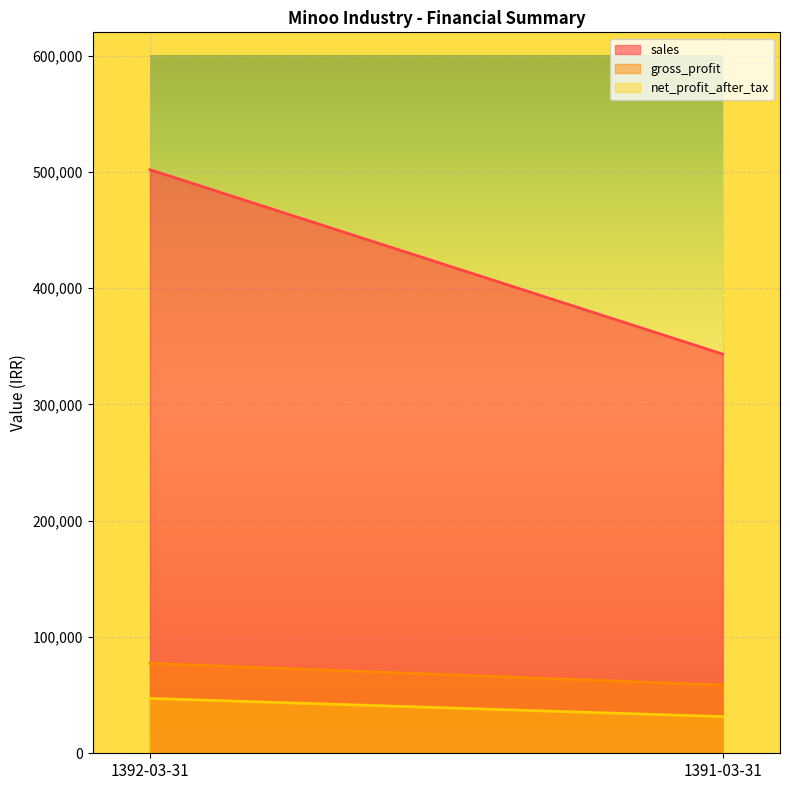

What is the sum of the net_profit_after_tax values at 1391-03-31 and 1392-03-31?

78712